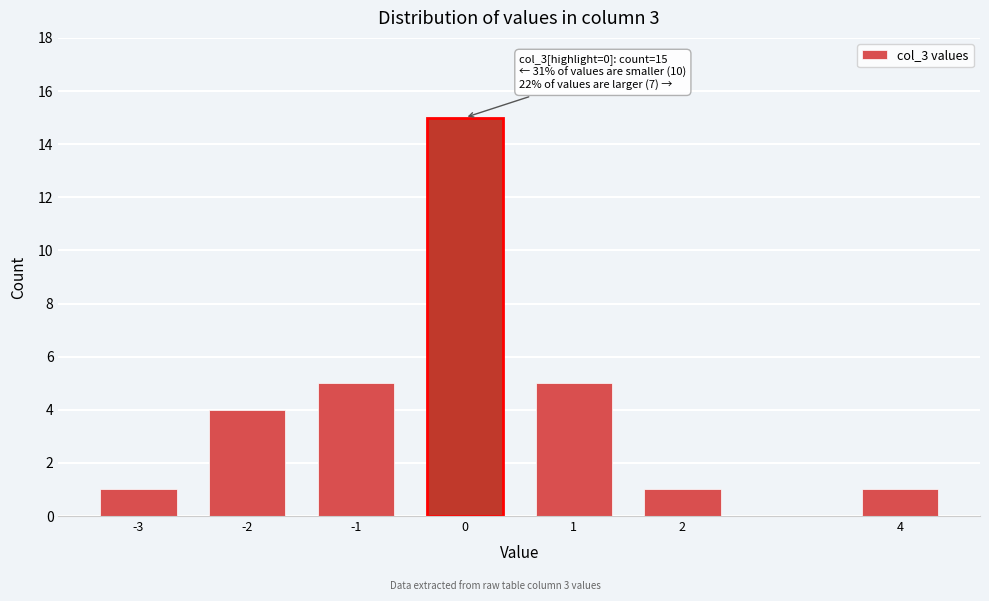

Reading right to left, list all the values displayed in this chart.

4=1	2=1	1=5	0=15	-1=5	-2=4	-3=1